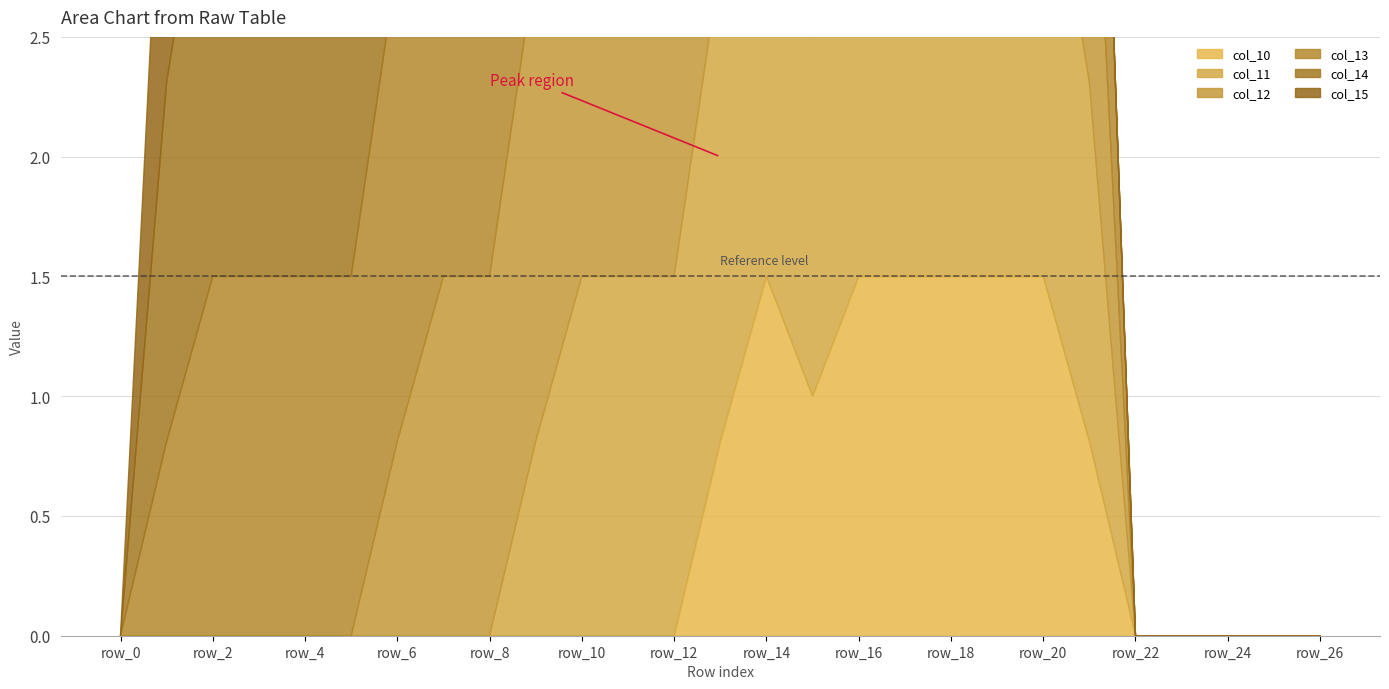

Reading left to right, list all the values displayed in this chart.

col_10: row_0=0.0	row_1=0.0	row_2=0.0	row_3=0.0	row_4=0.0	row_5=0.0	row_6=0.0	row_7=0.0	row_8=0.0	row_9=0.0	row_10=0.0	row_11=0.0	row_12=0.0	row_13=0.8	row_14=1.5	row_15=1.0	row_16=1.5	row_17=1.5	row_18=1.5	row_19=1.5	row_20=1.5	row_21=0.8	row_22=0.0	row_23=0.0	row_24=0.0	row_25=0.0	row_26=0.0
col_11: row_0=0.0	row_1=0.0	row_2=0.0	row_3=0.0	row_4=0.0	row_5=0.0	row_6=0.0	row_7=0.0	row_8=0.0	row_9=0.8	row_10=1.5	row_11=1.5	row_12=1.5	row_13=2.0	row_14=1.5	row_15=1.5	row_16=2.0	row_17=2.0	row_18=1.5	row_19=1.5	row_20=2.0	row_21=1.5	row_22=0.0	row_23=0.0	row_24=0.0	row_25=0.0	row_26=0.0
col_12: row_0=0.0	row_1=0.0	row_2=0.0	row_3=0.0	row_4=0.0	row_5=0.0	row_6=0.8	row_7=1.5	row_8=1.5	row_9=2.0	row_10=2.0	row_11=2.0	row_12=2.0	row_13=2.0	row_14=1.5	row_15=2.0	row_16=2.0	row_17=2.0	row_18=2.0	row_19=2.0	row_20=2.0	row_21=1.5	row_22=0.0	row_23=0.0	row_24=0.0	row_25=0.0	row_26=0.0
col_13: row_0=0.0	row_1=0.8	row_2=1.5	row_3=1.5	row_4=1.5	row_5=1.5	row_6=2.0	row_7=2.0	row_8=1.5	row_9=1.5	row_10=2.0	row_11=2.0	row_12=2.0	row_13=2.0	row_14=2.0	row_15=2.0	row_16=2.0	row_17=1.5	row_18=0.8	row_19=1.5	row_20=2.0	row_21=1.5	row_22=0.0	row_23=0.0	row_24=0.0	row_25=0.0	row_26=0.0
col_14: row_0=0.0	row_1=1.5	row_2=2.0	row_3=2.0	row_4=2.0	row_5=2.0	row_6=2.0	row_7=2.0	row_8=2.0	row_9=1.5	row_10=1.5	row_11=1.5	row_12=2.0	row_13=2.0	row_14=2.0	row_15=2.0	row_16=0.8	row_17=0.0	row_18=0.0	row_19=0.0	row_20=0.0	row_21=0.0	row_22=0.0	row_23=0.0	row_24=0.0	row_25=0.0	row_26=0.0
col_15: row_0=0.0	row_1=1.5	row_2=2.0	row_3=2.0	row_4=2.0	row_5=0.8	row_6=1.5	row_7=1.5	row_8=0.8	row_9=0.0	row_10=0.0	row_11=0.0	row_12=1.5	row_13=2.0	row_14=2.0	row_15=1.5	row_16=0.0	row_17=0.0	row_18=0.8	row_19=2.0	row_20=0.0	row_21=0.0	row_22=0.0	row_23=0.0	row_24=0.0	row_25=0.0	row_26=0.0